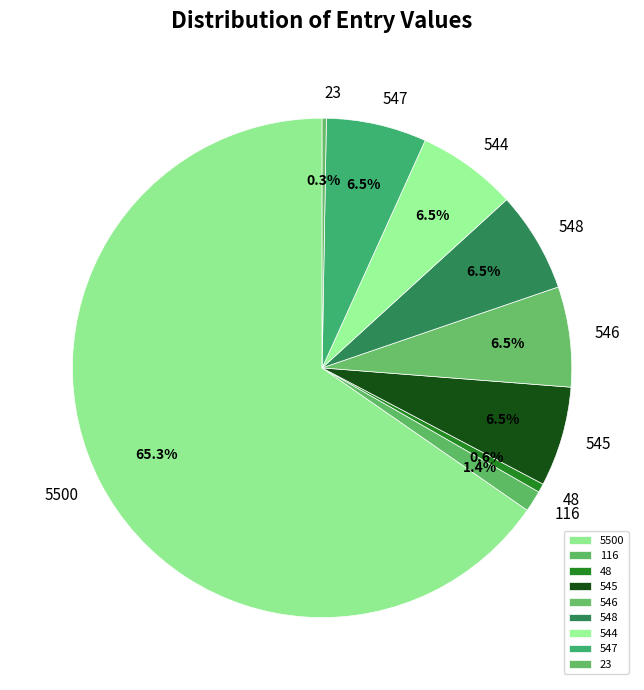

What is the largest slice in the pie chart?

5500